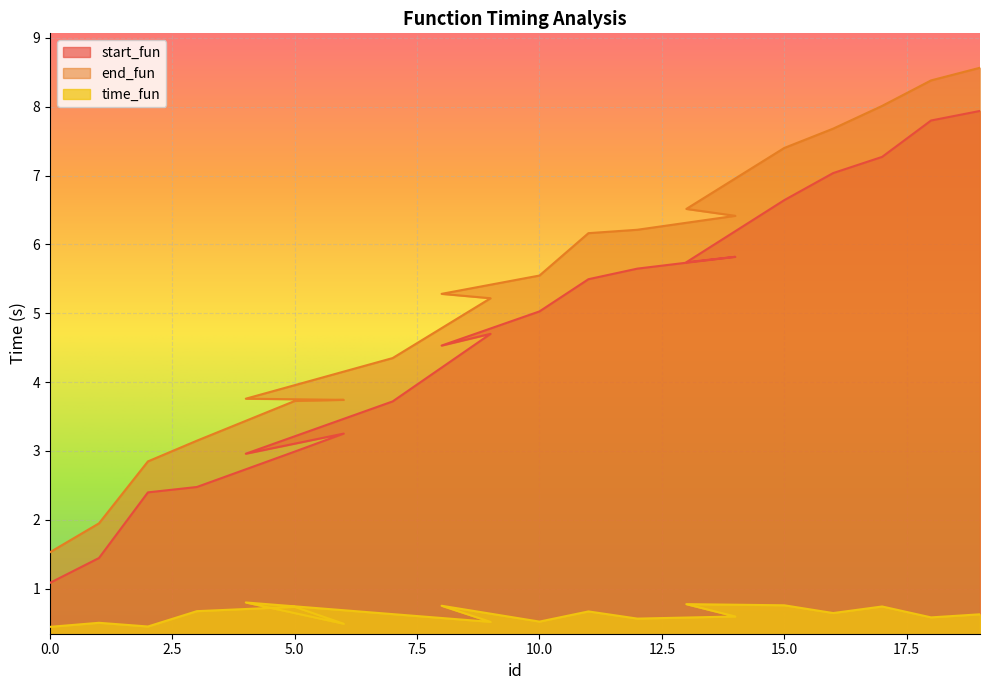

What is the sum of the start_fun values at 13 and 12?

11.4